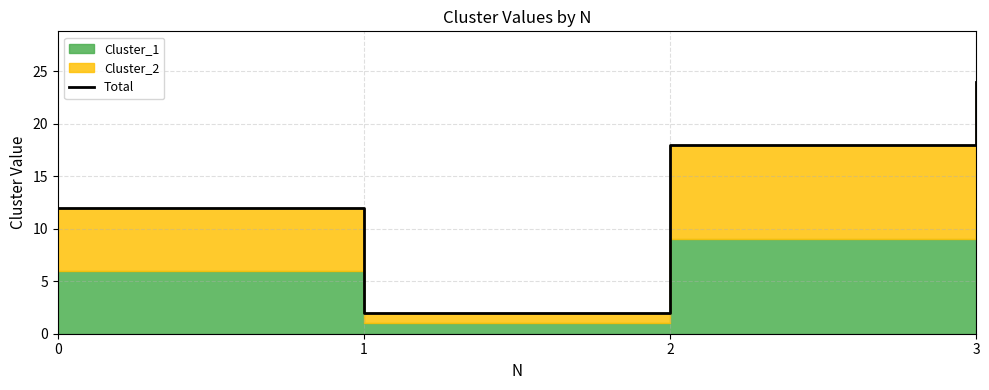

How many lines are shown in the chart?

1